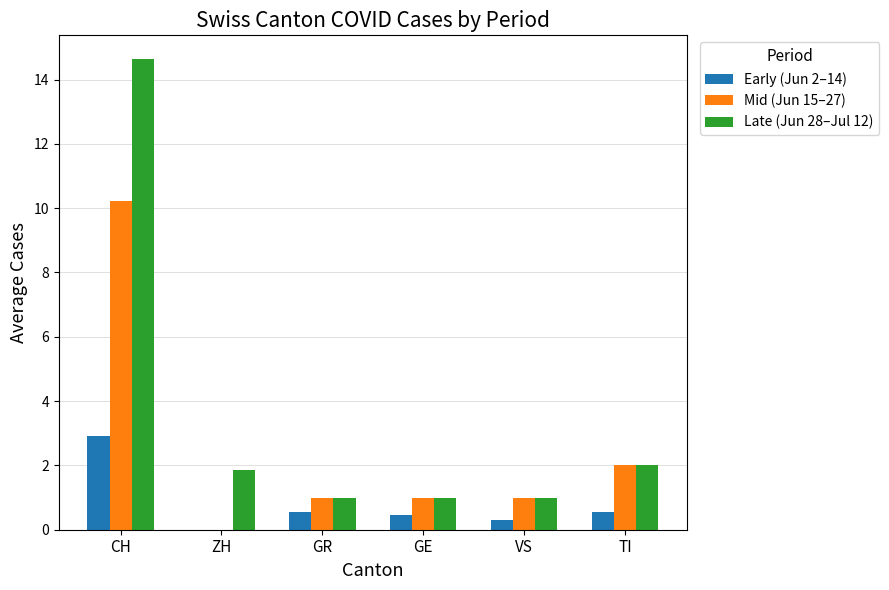

Which series has the largest range (max minus min)?

Late (Jun 28–Jul 12)